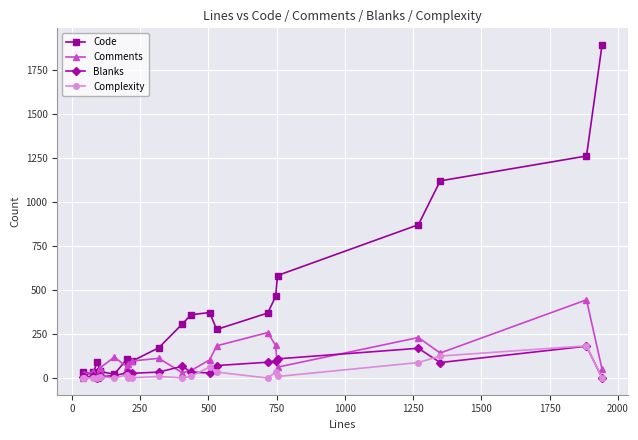

True or false: Comments has more than 1 interior local peaks.

True